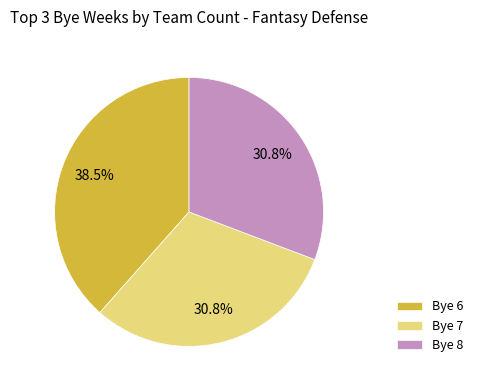

Is there any slice that represents more than half of the pie?

No